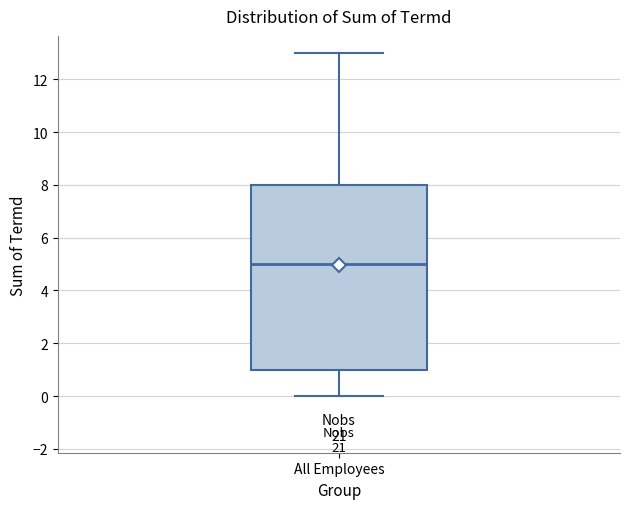

Where is the upper edge of the box for All Employees on the y-axis? The values are not printed on the chart, so give them approximately, as read against the axis.

8